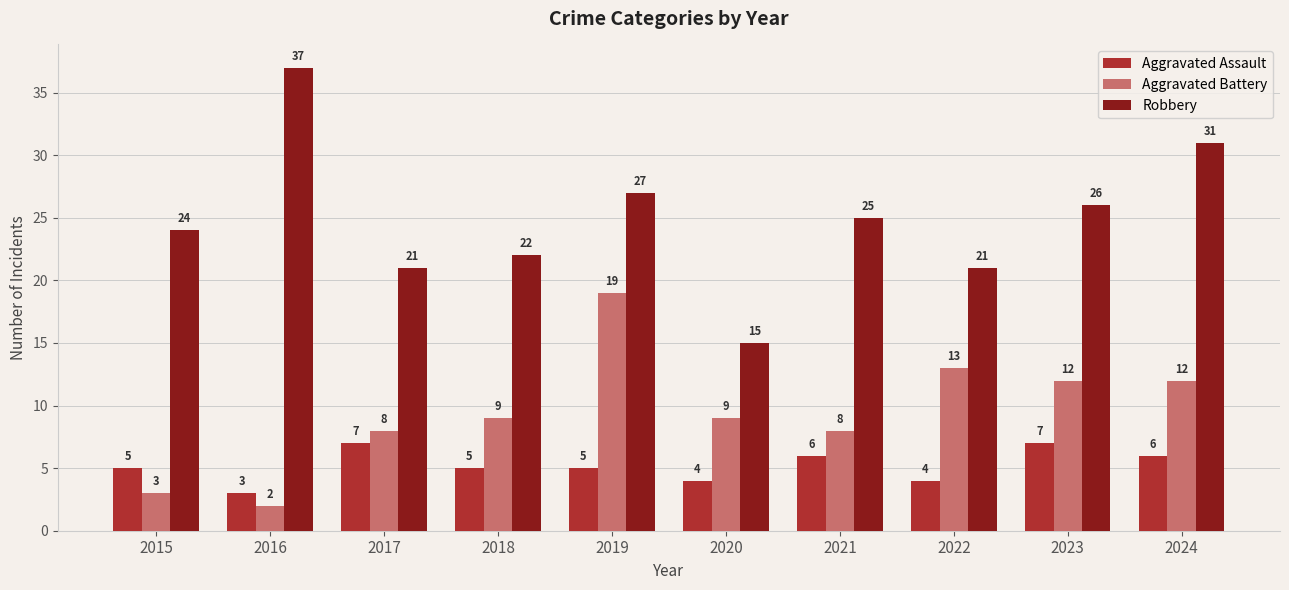

Between 2018 and 2023, which series saw the biggest shift?

Robbery